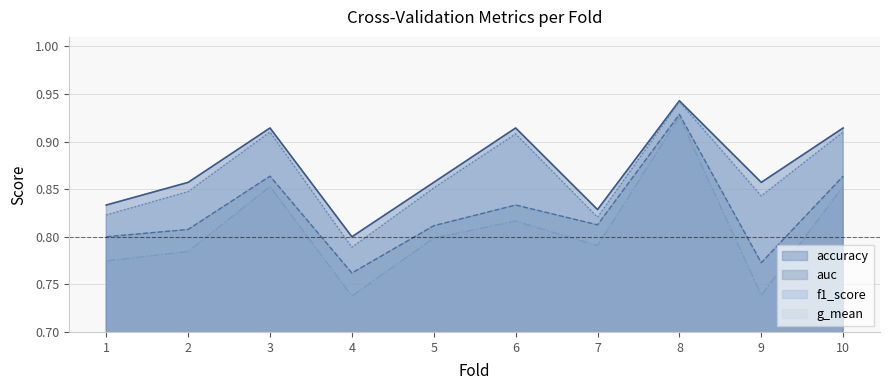

What is the difference between the second highest and second lowest values in the accuracy series?

0.1